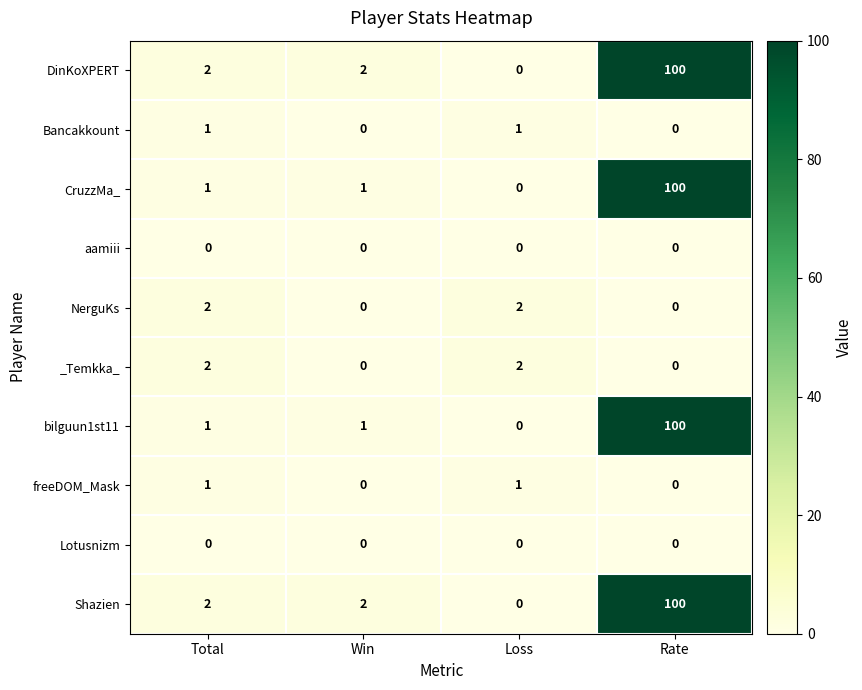

What is the highest value of the bilguun1st11 series?

100